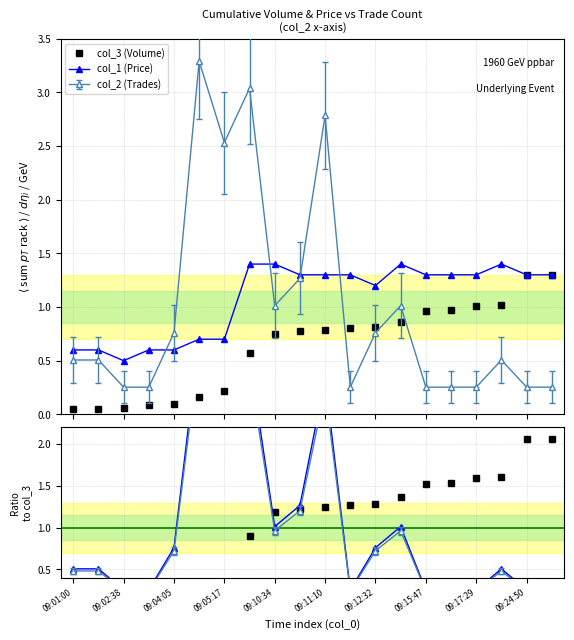

Between 09:02:38 and 09:10:34, which series saw the biggest shift?

col_3 ratio